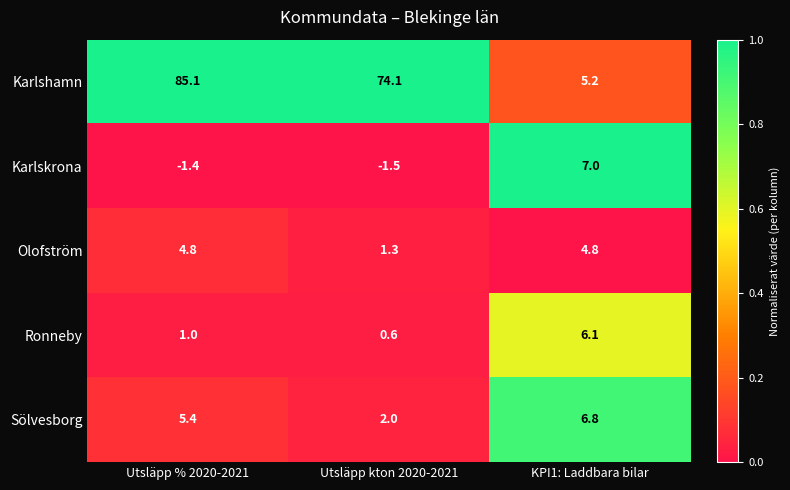

What is the sum of all Sölvesborg values?

14.2